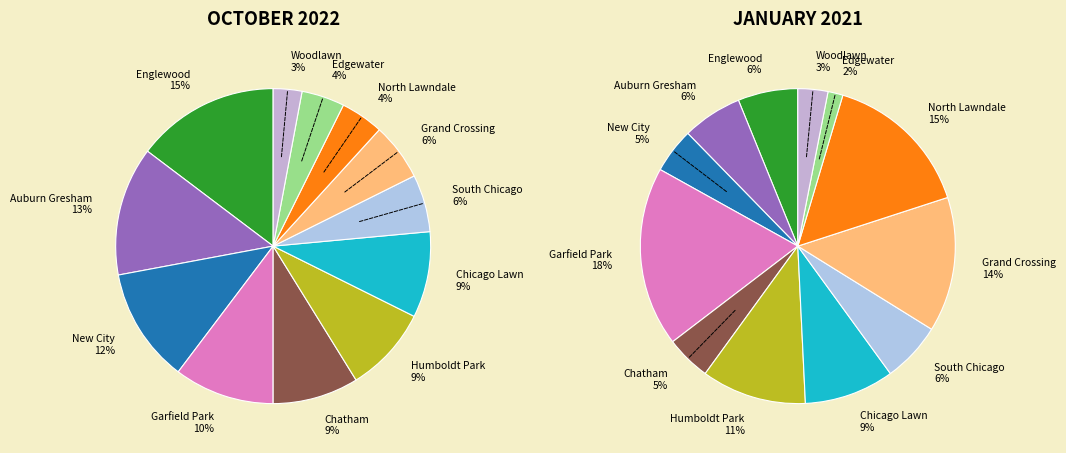

Which slice is the smallest?

Edgewater